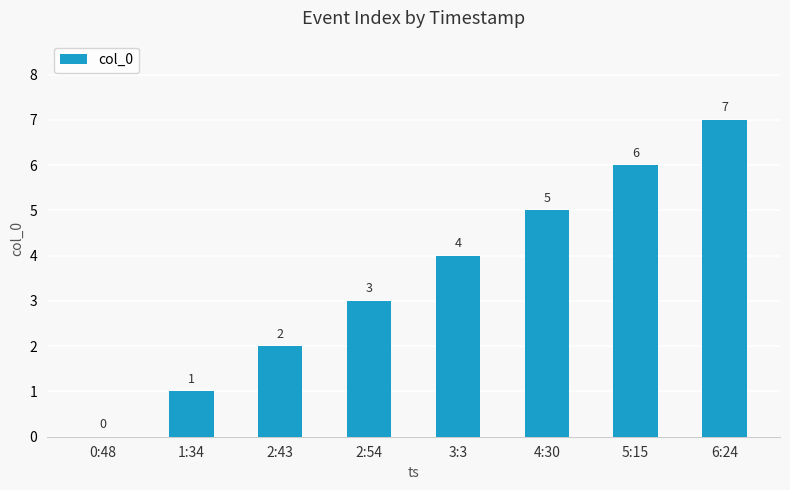

What is the sum of the values at 4:30 and 2:43?

7